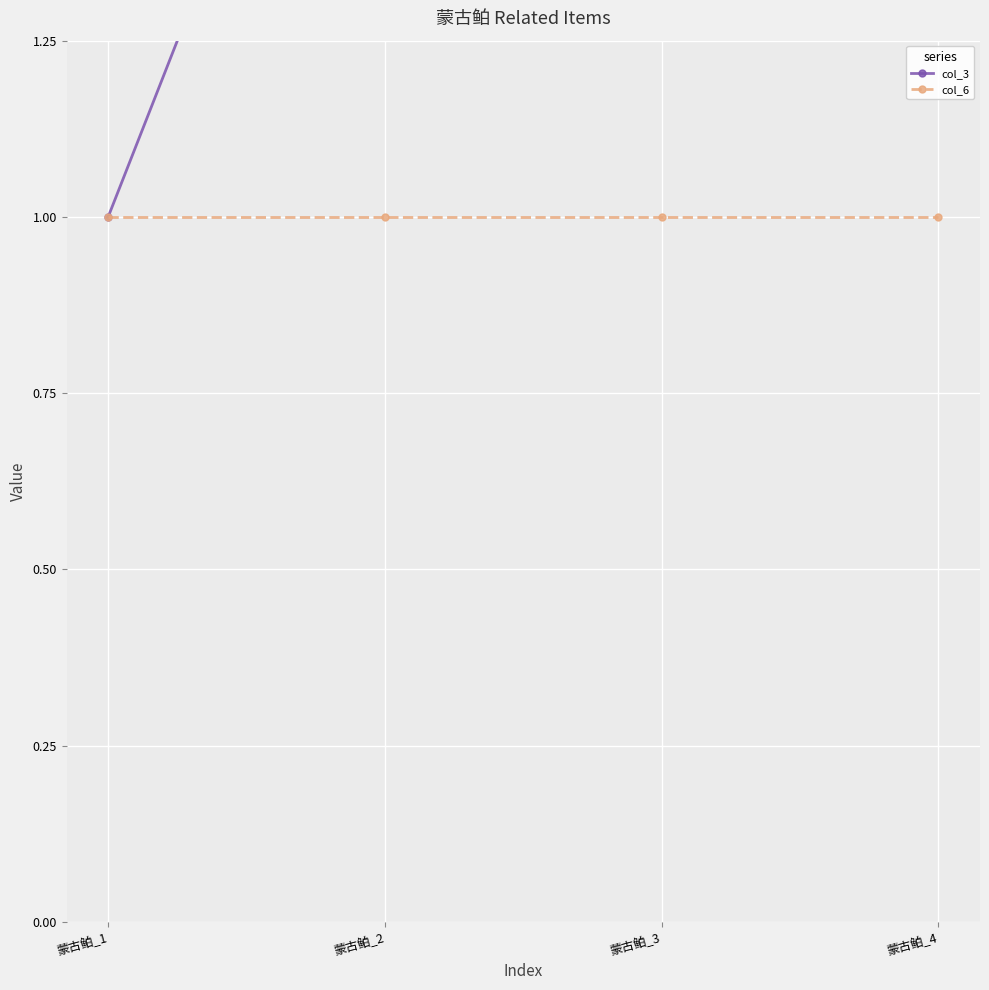

The value of col_6 at 蒙古鲌_1 is 1. True or false?

True